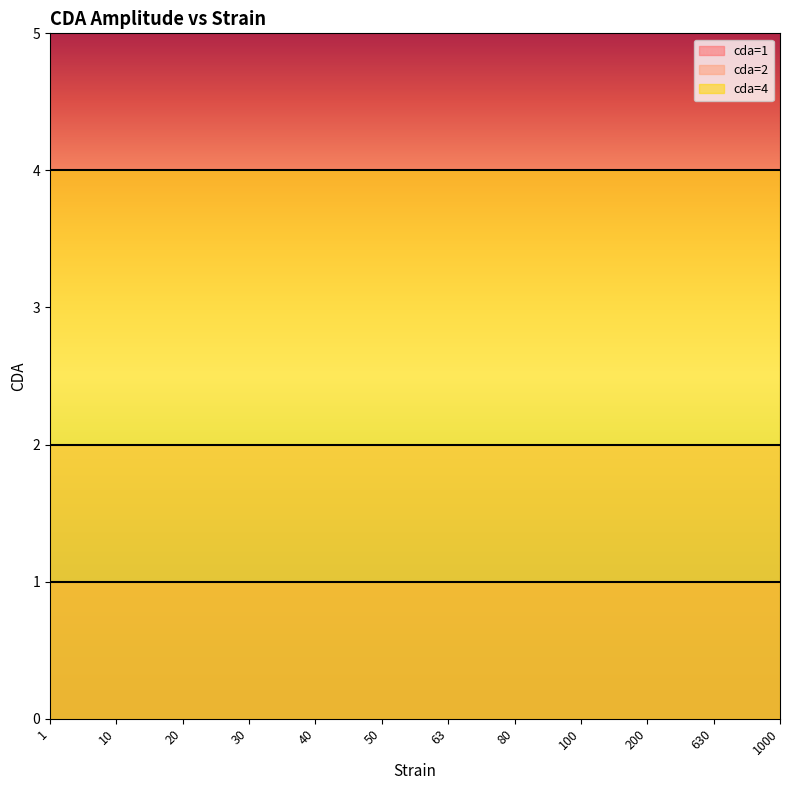

List the labels in order of cda=1 value, smallest first.

1, 10, 20, 30, 40, 50, 63, 80, 100, 200, 630, 1000